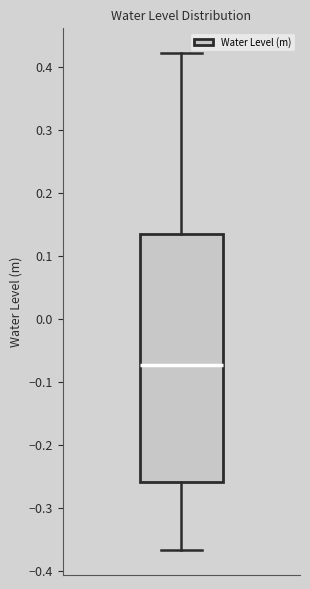

Transcribe this box plot: give where the median line is, the range the box spans, and where the two whiskers end, as read against the y-axis. The values are not printed on the chart, so give them approximately, as read against the axis.

median -0.07, box -0.26 to 0.14, whiskers -0.37 to 0.42